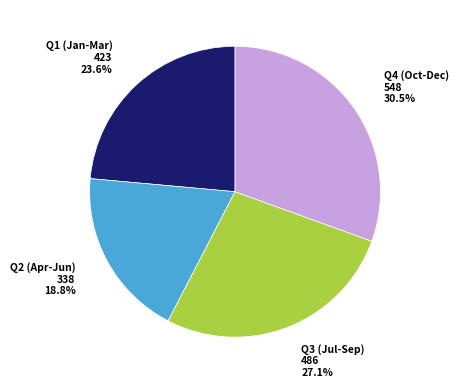

Is there a majority slice in this chart?

No